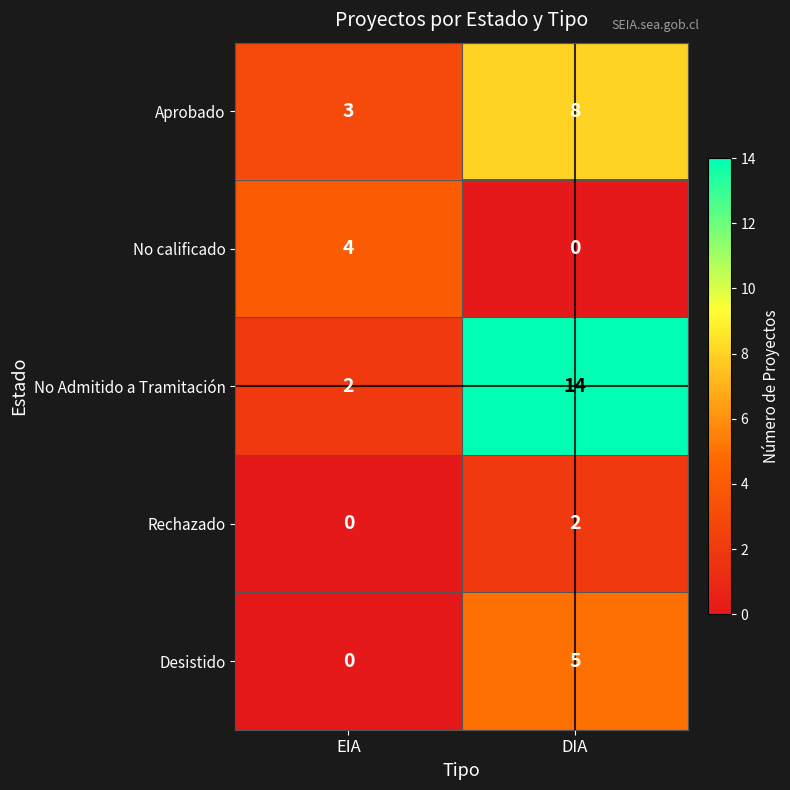

Where is Aprobado nearest to the value 5?

EIA